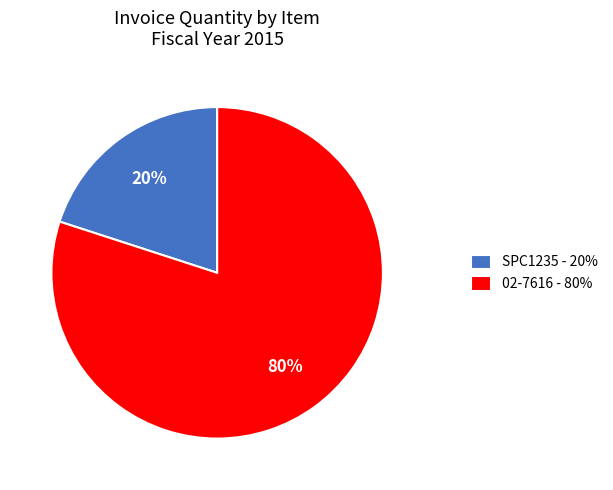

Does any single category account for the majority?

Yes